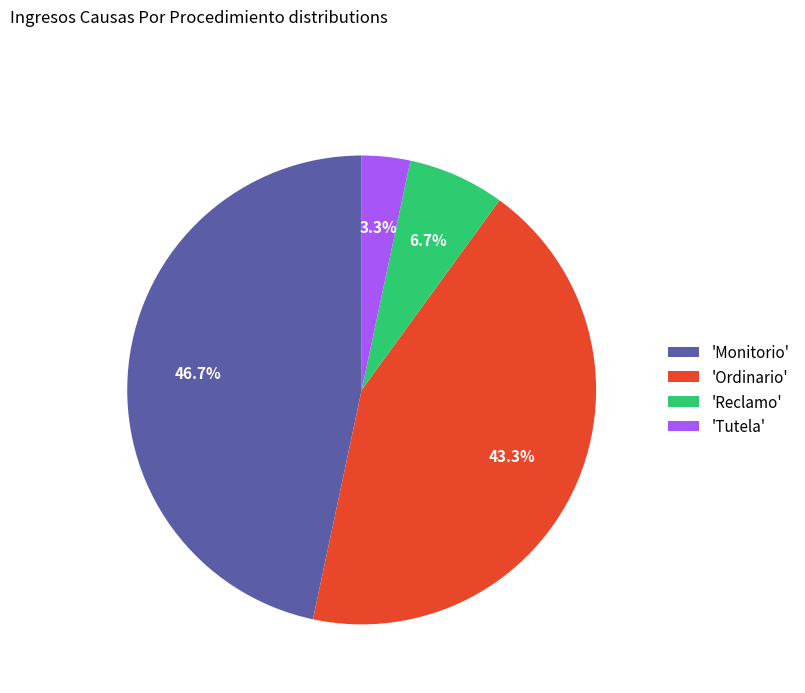

Does any single category account for the majority?

No